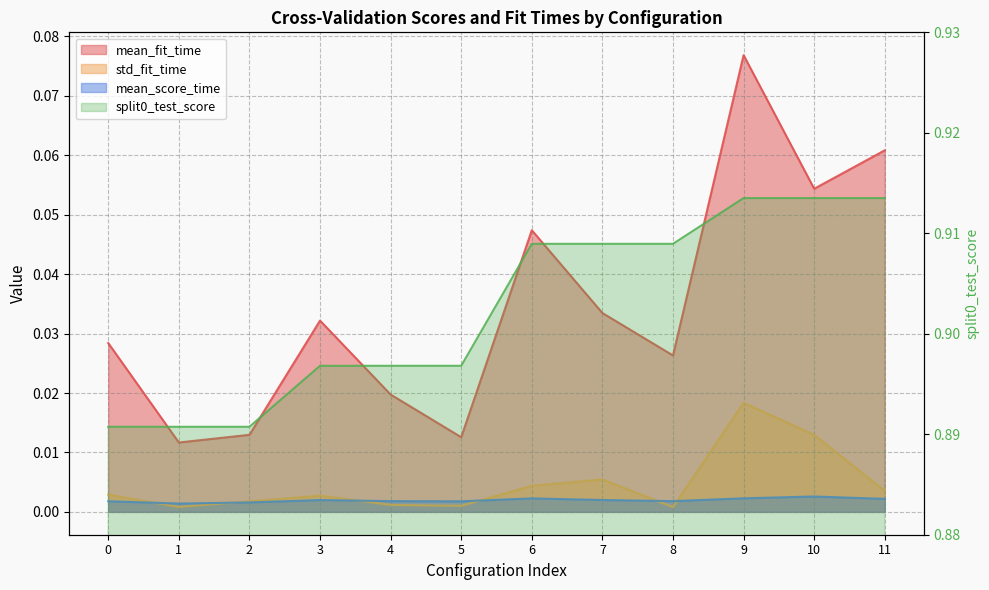

True or false: split0_test_score and mean_score_time cross at least once.

False